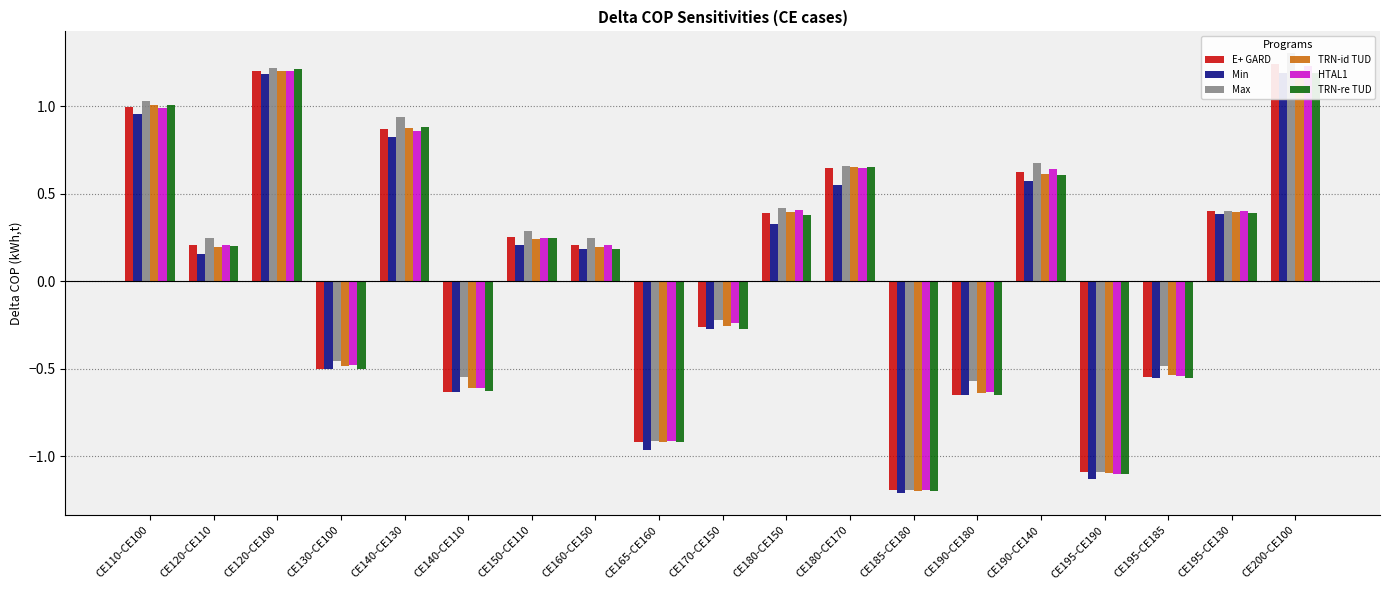

Reading left to right, extract all data points from this chart.

E+ GARD: 1.0	0.2	1.2	-0.5	0.9	-0.6	0.3	0.2	-0.9	-0.3	0.4	0.6	-1.2	-0.6	0.6	-1.1	-0.5	0.4	1.2
Min: 1.0	0.2	1.2	-0.5	0.8	-0.6	0.2	0.2	-1.0	-0.3	0.3	0.5	-1.2	-0.7	0.6	-1.1	-0.6	0.4	1.2
Max: 1.0	0.2	1.2	-0.5	0.9	-0.5	0.3	0.2	-0.9	-0.2	0.4	0.7	-1.2	-0.6	0.7	-1.1	-0.5	0.4	1.3
TRN-id TUD: 1.0	0.2	1.2	-0.5	0.9	-0.6	0.2	0.2	-0.9	-0.3	0.4	0.7	-1.2	-0.6	0.6	-1.1	-0.5	0.4	1.2
HTAL1: 1.0	0.2	1.2	-0.5	0.9	-0.6	0.2	0.2	-0.9	-0.2	0.4	0.6	-1.2	-0.6	0.6	-1.1	-0.5	0.4	1.2
TRN-re TUD: 1.0	0.2	1.2	-0.5	0.9	-0.6	0.2	0.2	-0.9	-0.3	0.4	0.7	-1.2	-0.7	0.6	-1.1	-0.6	0.4	1.2